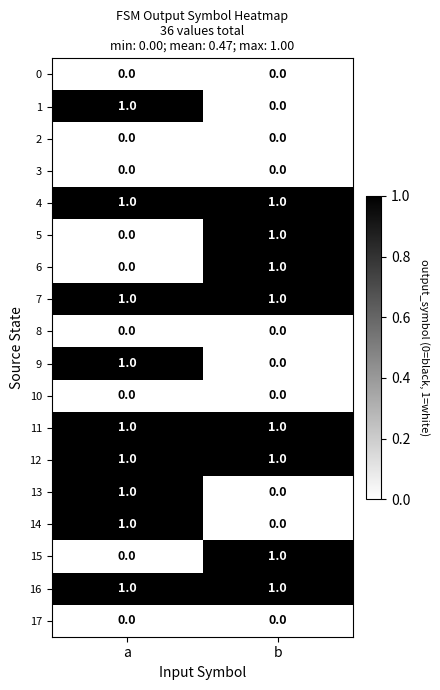

List the labels in order of 5 value, smallest first.

a, b